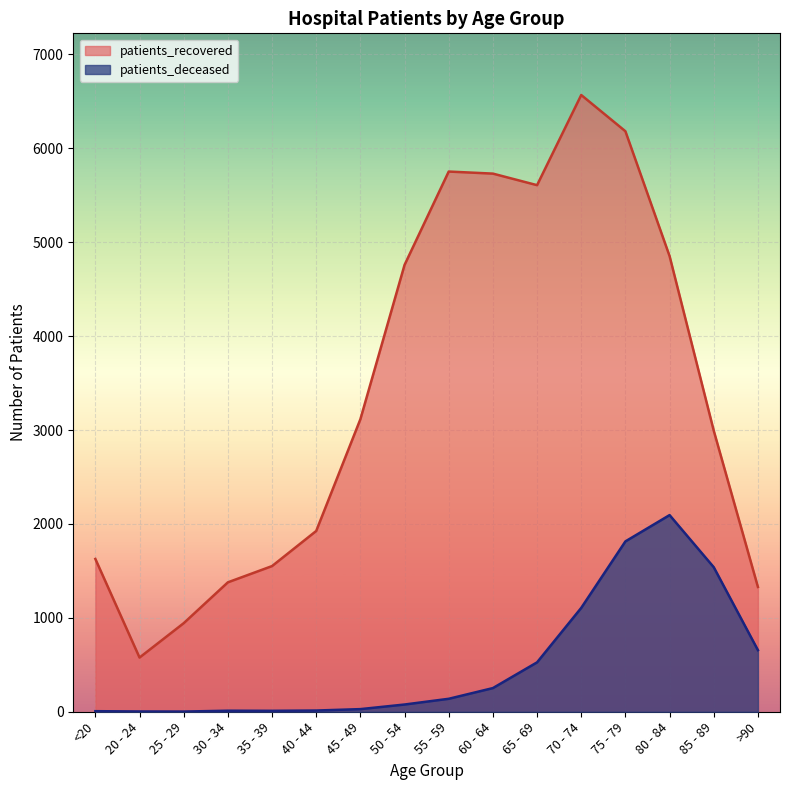

List the series in order of their overall mean, highest first.

patients_recovered, patients_deceased